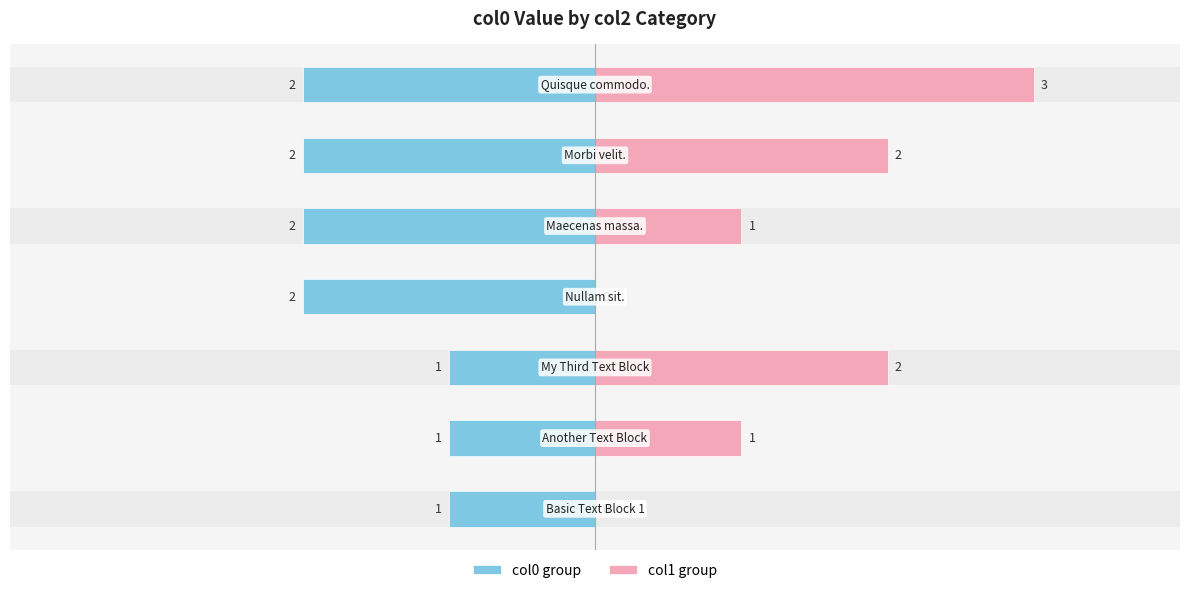

True or false: col0 group has a value of -2 at 2.

True